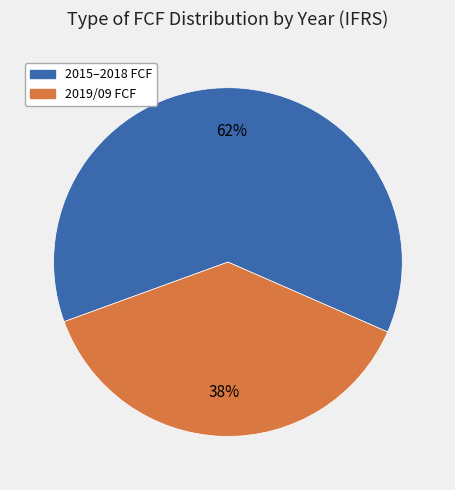

To the nearest percent, what is the difference between the largest and smallest slice percentages?

24%